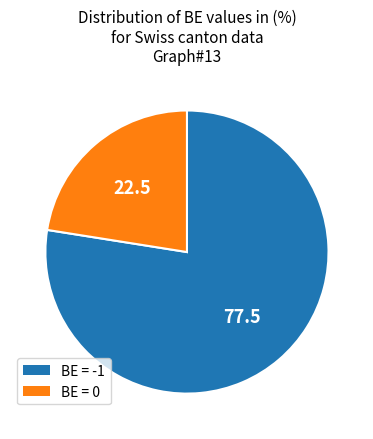

Is there any slice that represents more than half of the pie?

Yes